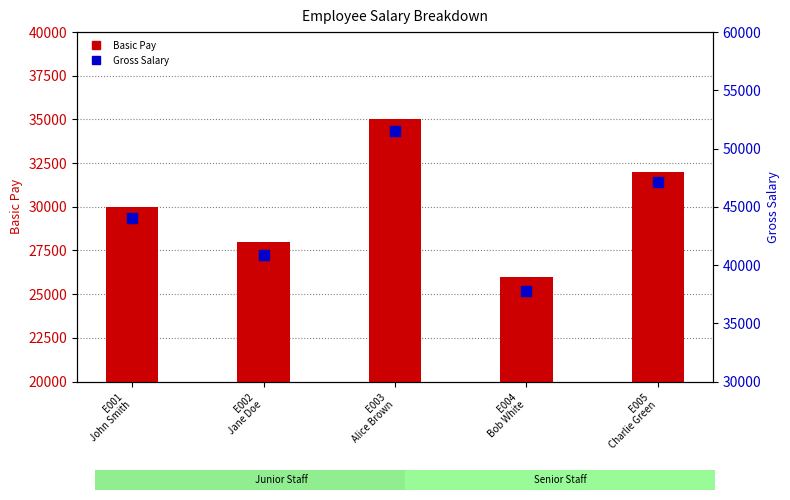

Which series has the widest spread of Y values?

Gross Salary